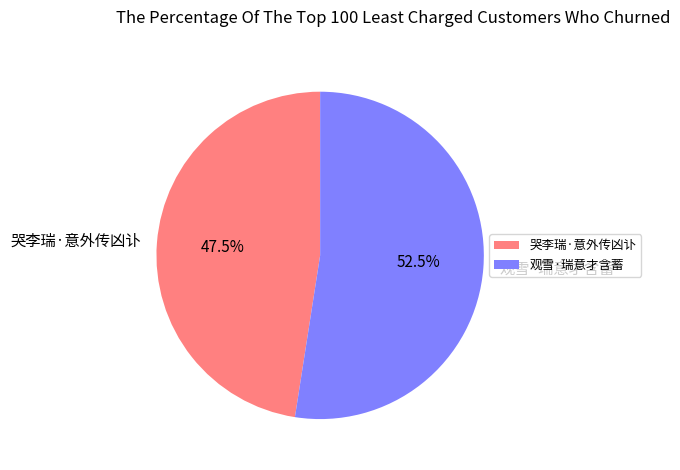

What percentage do 哭李瑞·意外传凶讣 and 观雪·瑞意才含蓄 together represent?

100.0%